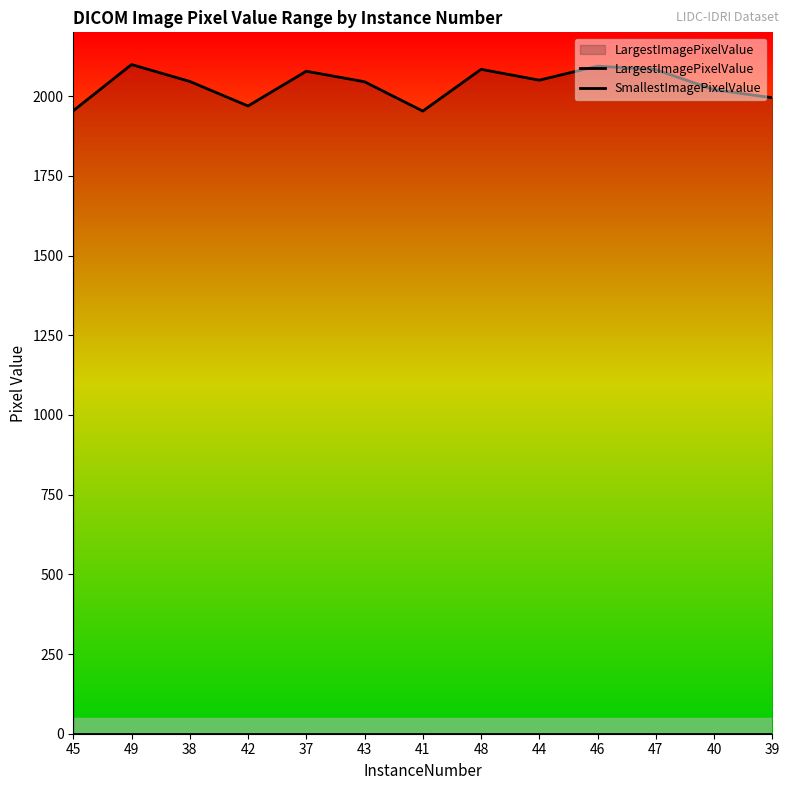

What is the maximum value for LargestImagePixelValue?

2099